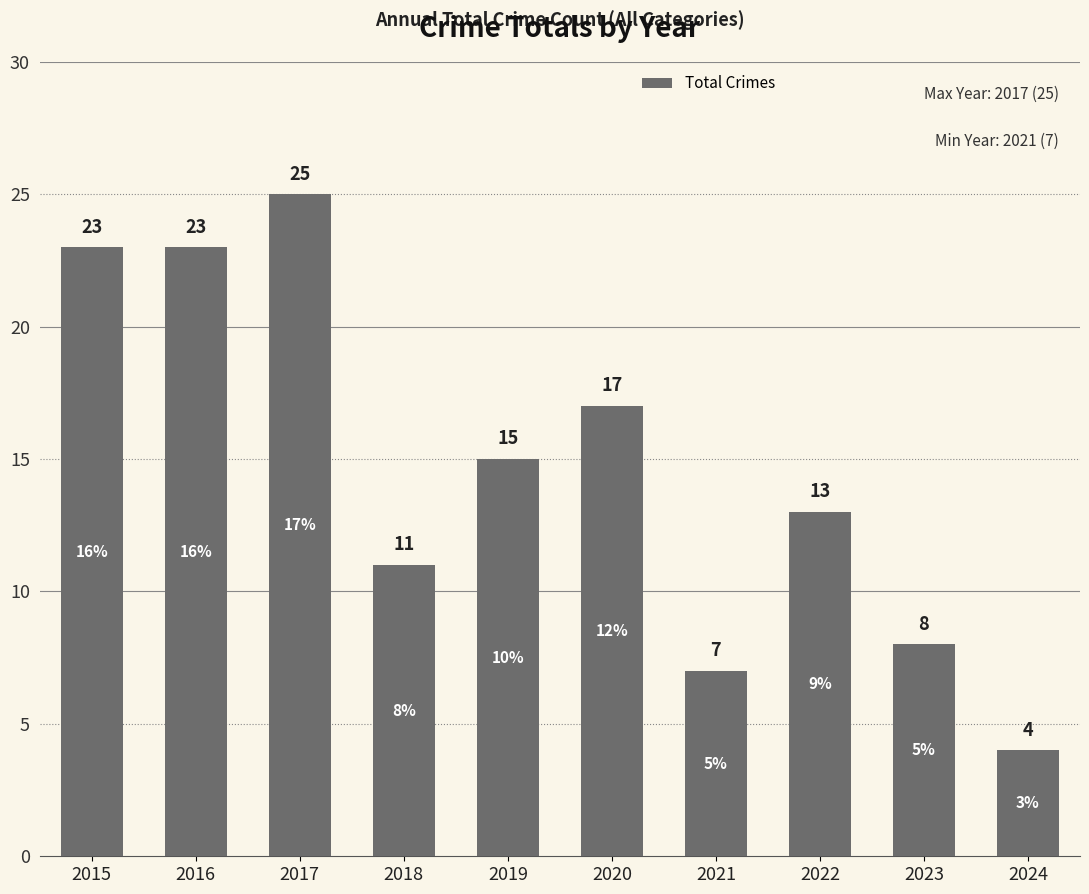

Where does the data first go above 15?

2015